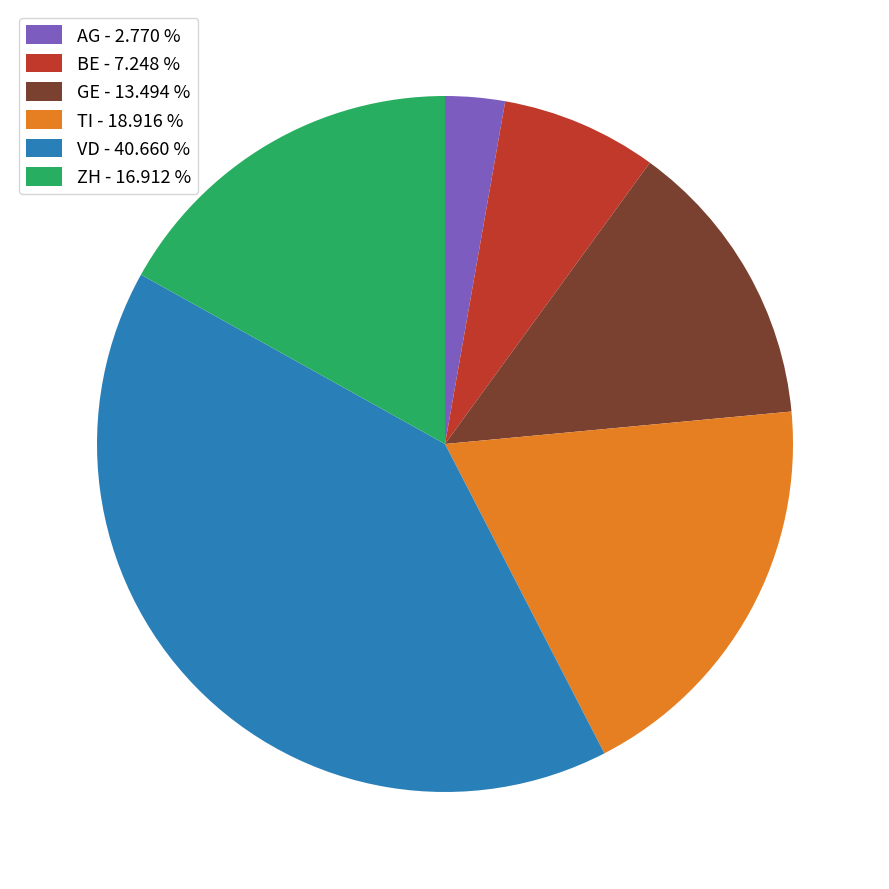

Count the number of slices in the pie.

6